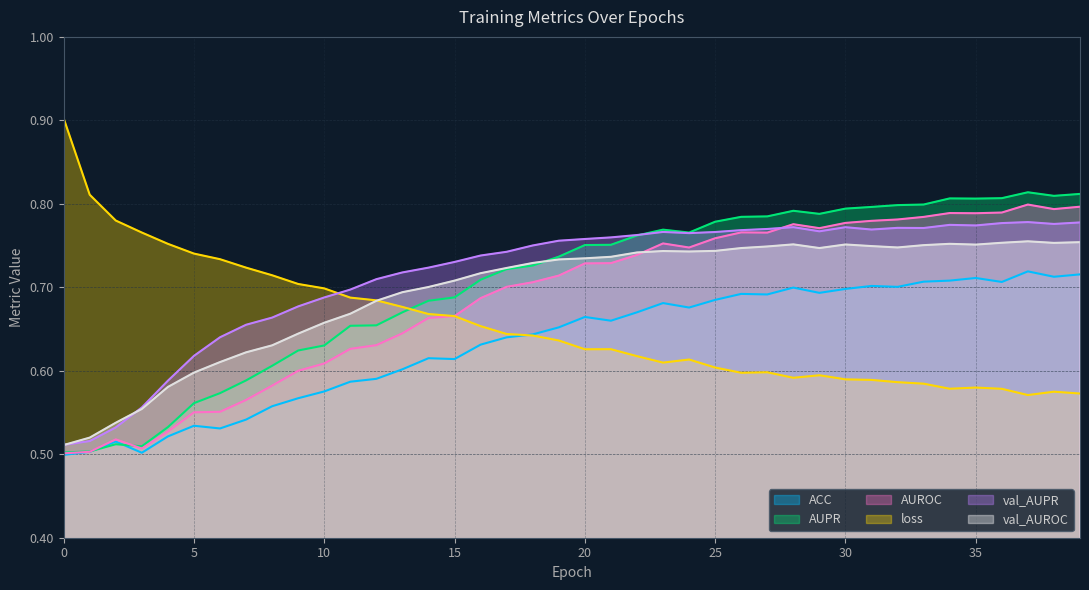

At which category is the sum across all series the highest?

37